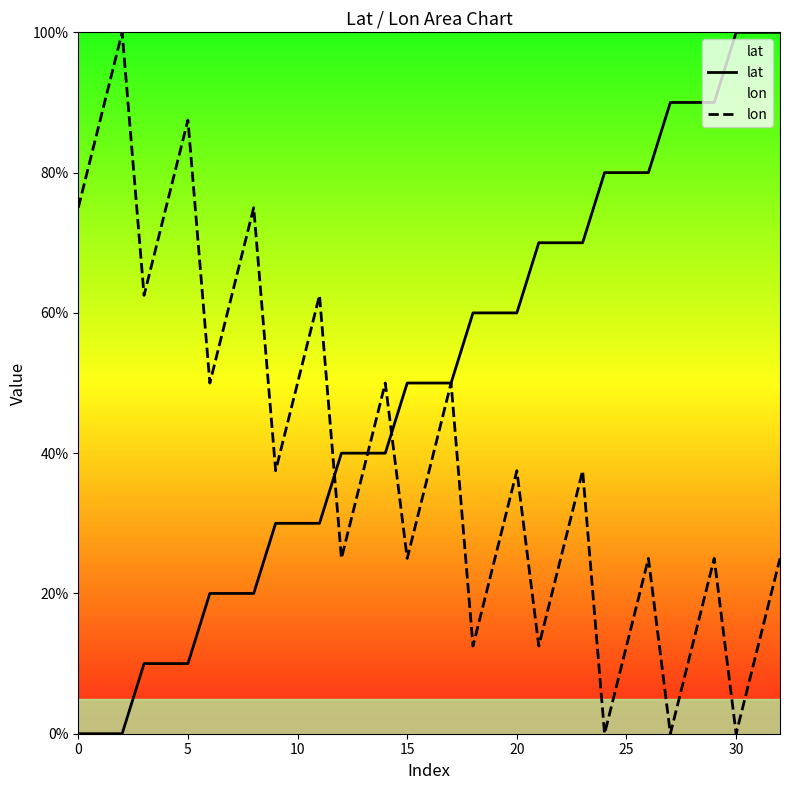

Reading right to left, what are all the values shown in this chart?

lat: 100.0	100.0	100.0	90.0	90.0	90.0	80.0	80.0	80.0	70.0	70.0	70.0	60.0	60.0	60.0	50.0	50.0	50.0	40.0	40.0	40.0	30.0	30.0	30.0	20.0	20.0	20.0	10.0	10.0	10.0	0.0	0.0	0.0
lon: 25.0	12.5	0.0	25.0	12.5	0.0	25.0	12.5	0.0	37.5	25.0	12.5	37.5	25.0	12.5	50.0	37.5	25.0	50.0	37.5	25.0	62.5	50.0	37.5	75.0	62.5	50.0	87.5	75.0	62.5	100.0	87.5	75.0